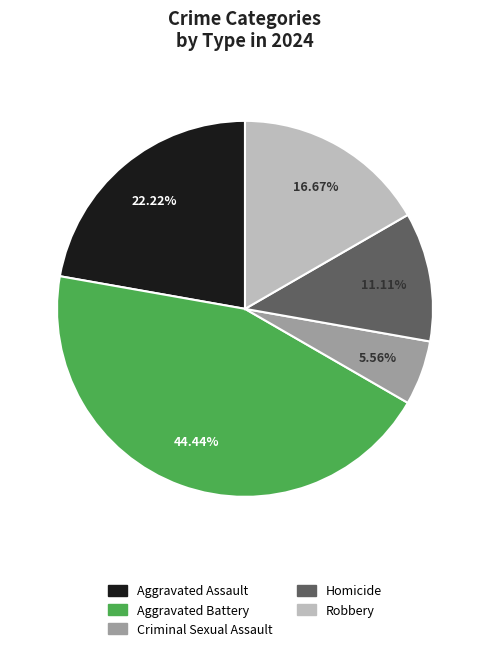

To the nearest percent, what percentage of the pie is Criminal Sexual Assault?

6%